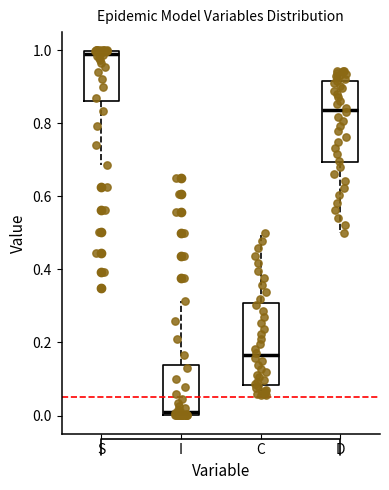

Reading left to right, read every box against the y-axis: the position of its median line, the range the box covers, and the ends of its whiskers. The values are not printed on the chart, so give them approximately, as read against the axis.

S: median 0.98, box 0.86 to 1.00, whiskers 0.68 to 1.00
I: median 0.02, box 0.00 to 0.14, whiskers 0.00 to 0.32
C: median 0.16, box 0.08 to 0.30, whiskers 0.06 to 0.50
D: median 0.84, box 0.70 to 0.92, whiskers 0.50 to 0.94